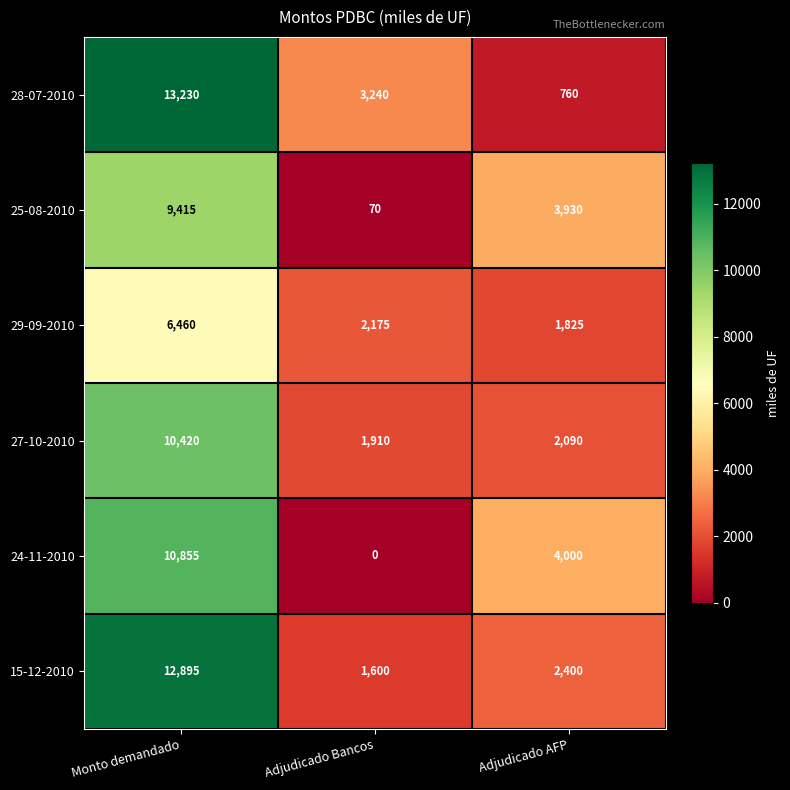

What is the difference between the 28-07-2010 values at Adjudicado AFP and Adjudicado Bancos?

2480